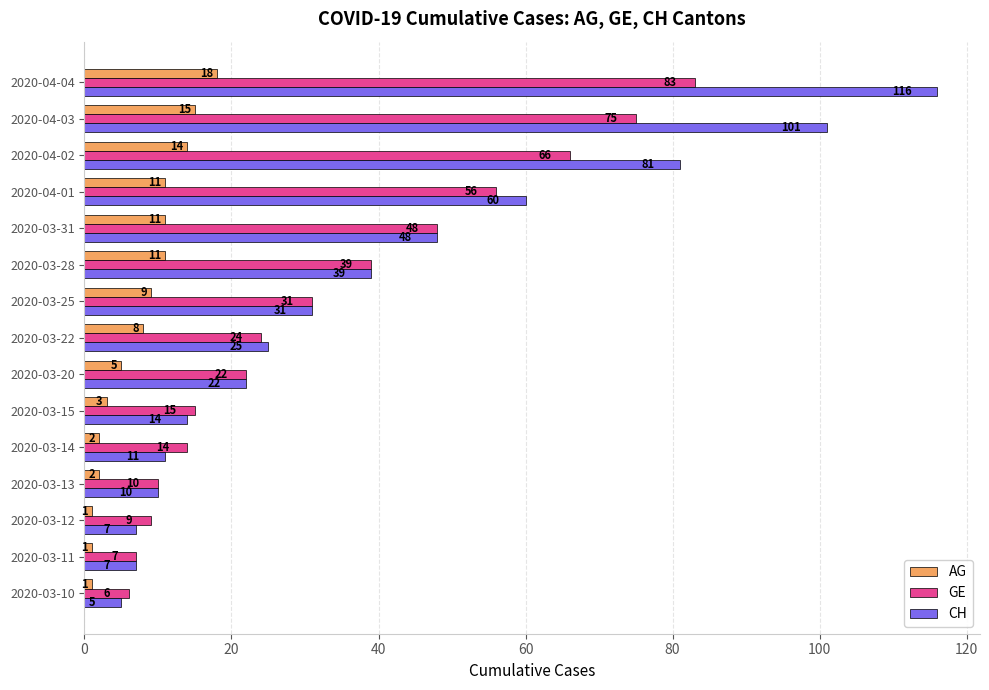

At how many categories does at least one series exceed 94?

2